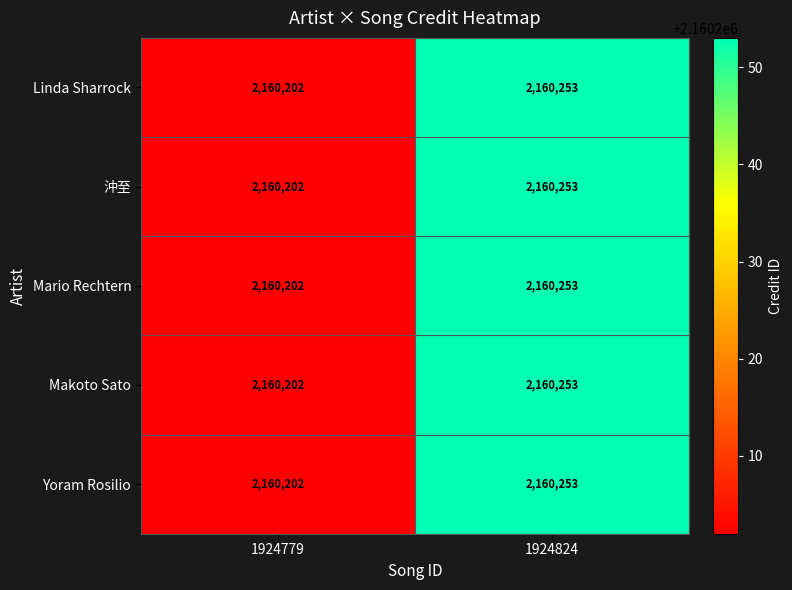

Is it true that 沖至 equals 2160202 at 1924779?

True